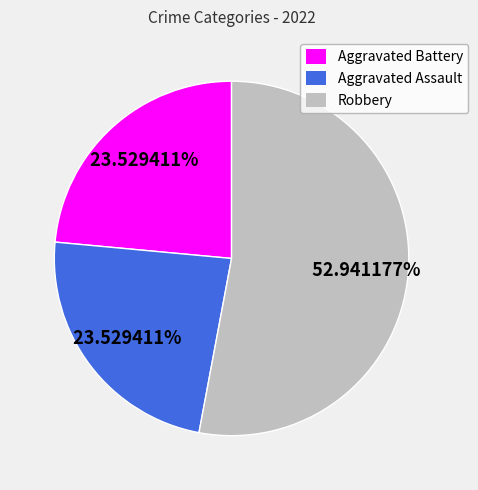

How many slices are in this pie chart?

3